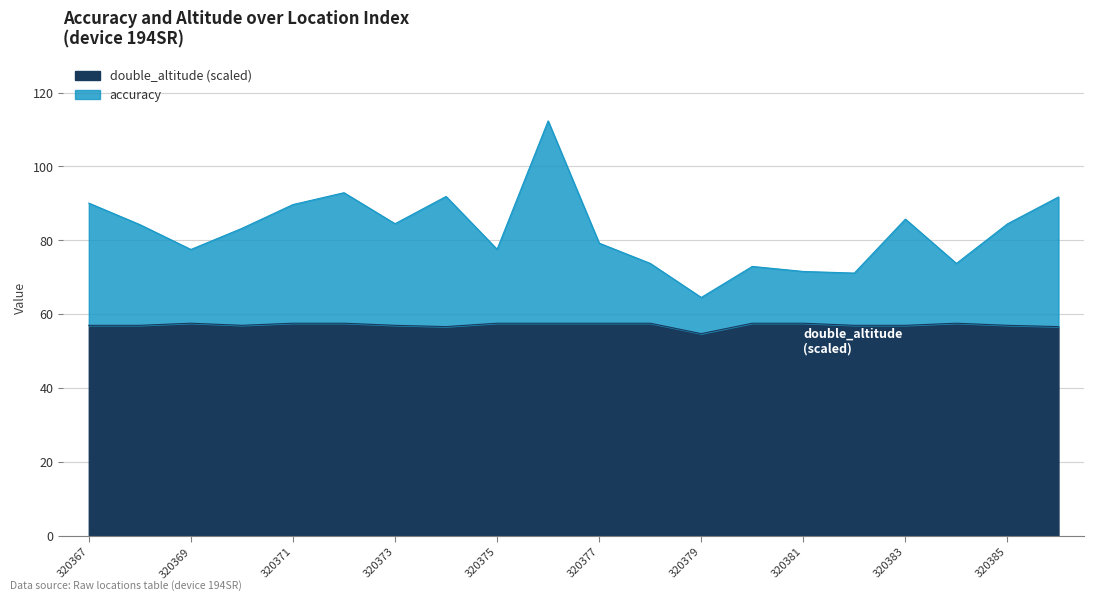

Which series has the largest range (max minus min)?

accuracy